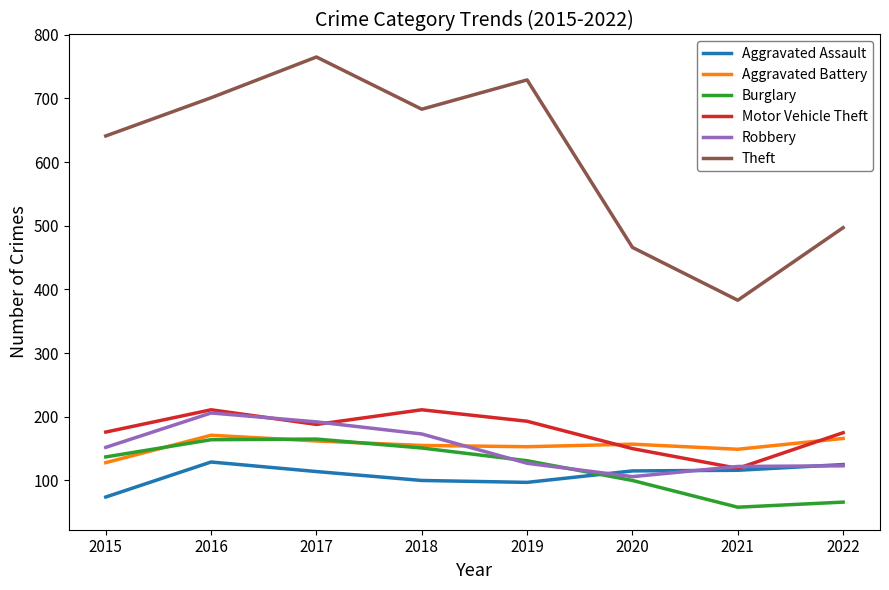

What is the approximate value of Aggravated Battery at 2018?

155